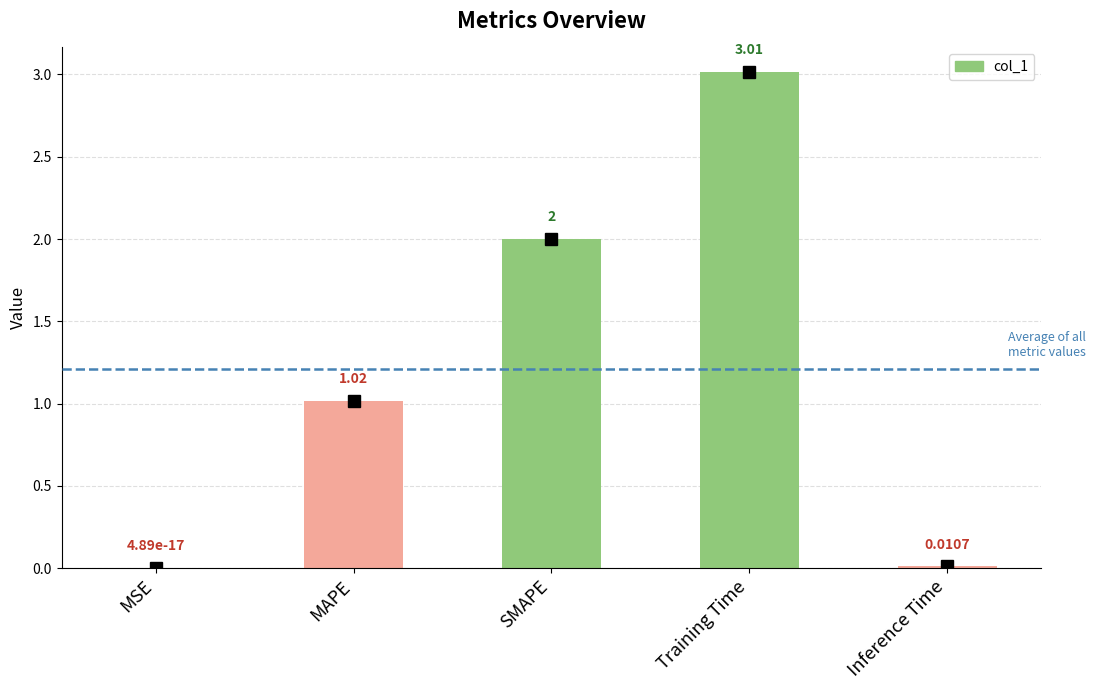

What is the maximum value shown in the chart?

3.0